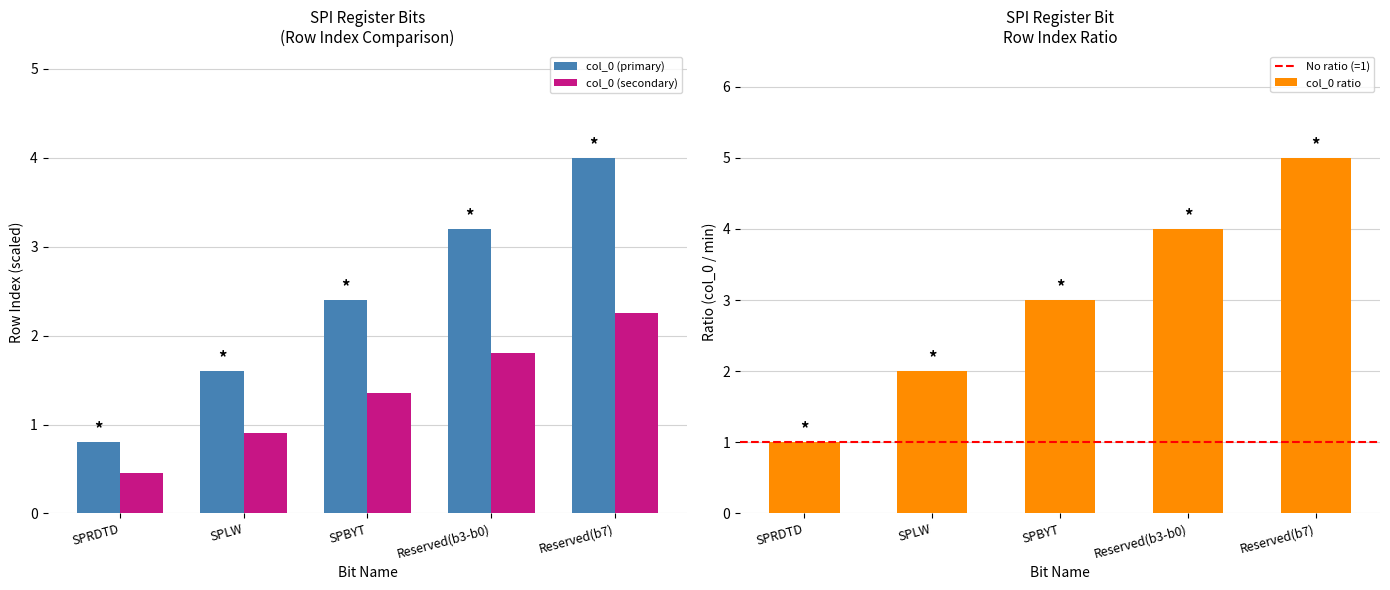

List the labels in order of value, smallest first.

SPRDTD, SPLW, SPBYT, Reserved(b3-b0), Reserved(b7)